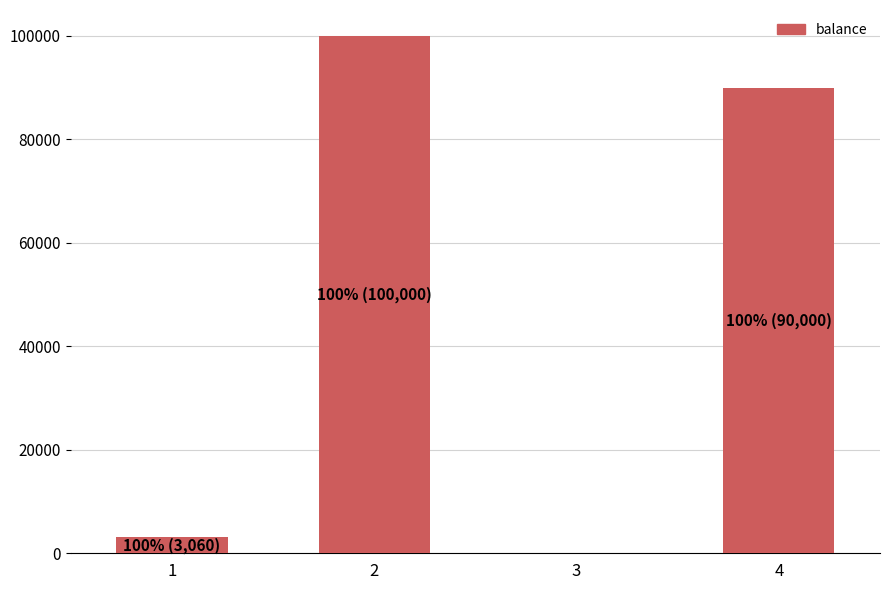

Where is the data nearest to the value 50000?

4